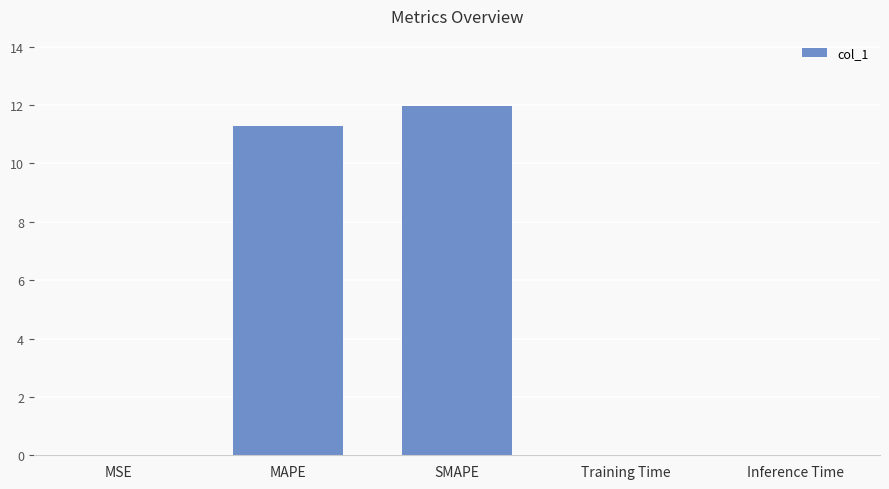

Which has a higher value, Training Time or MAPE?

MAPE